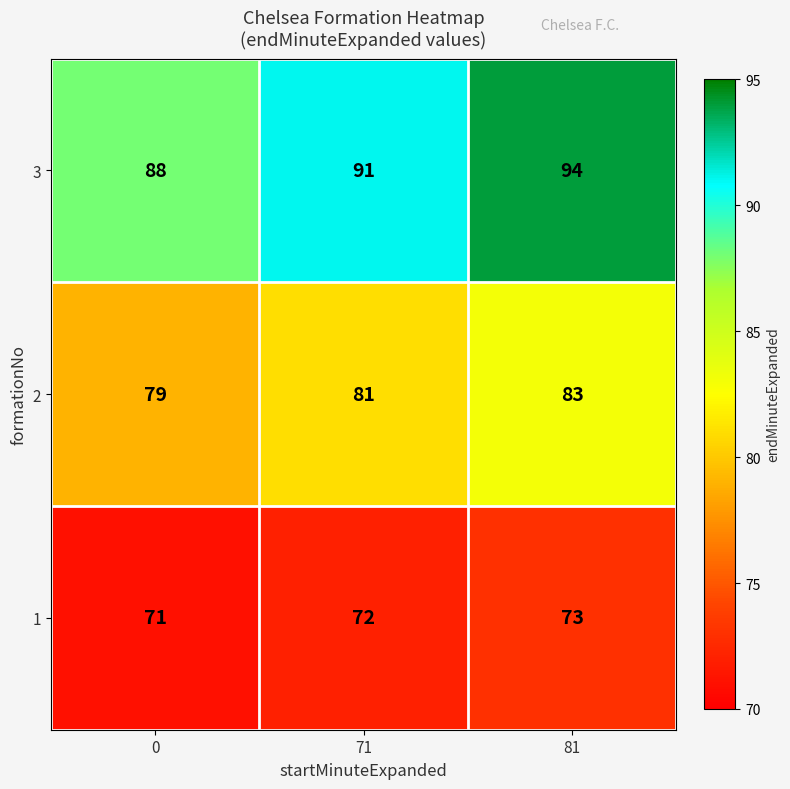

What is the difference between the 3 values at 81 and 71?

3